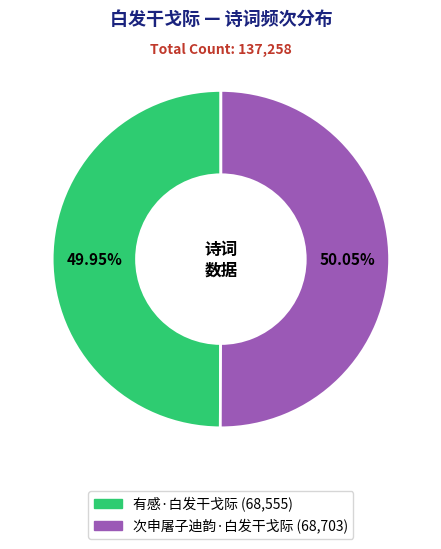

Do 次申屠子迪韵·白发干戈际 and 有感·白发干戈际 together represent more than half of the pie?

Yes